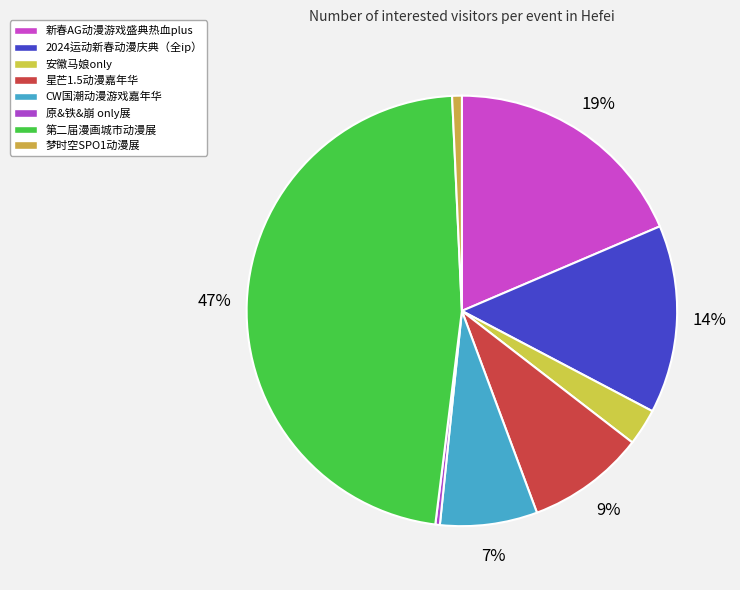

Count the number of slices in the pie.

8